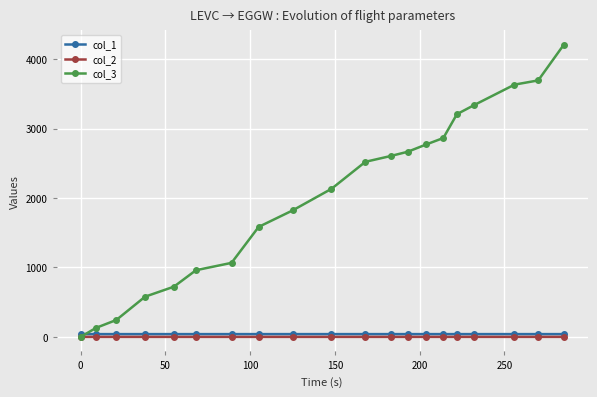

What is the value of the col_3 point at the 6th from the left?

960.0